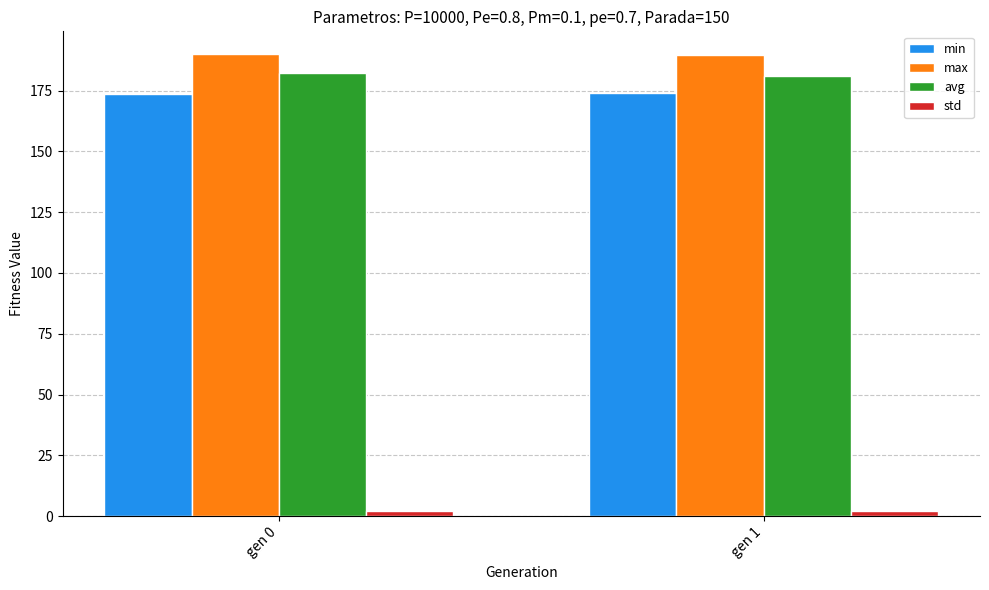

The value of max at gen 1 is 71.9. True or false?

False